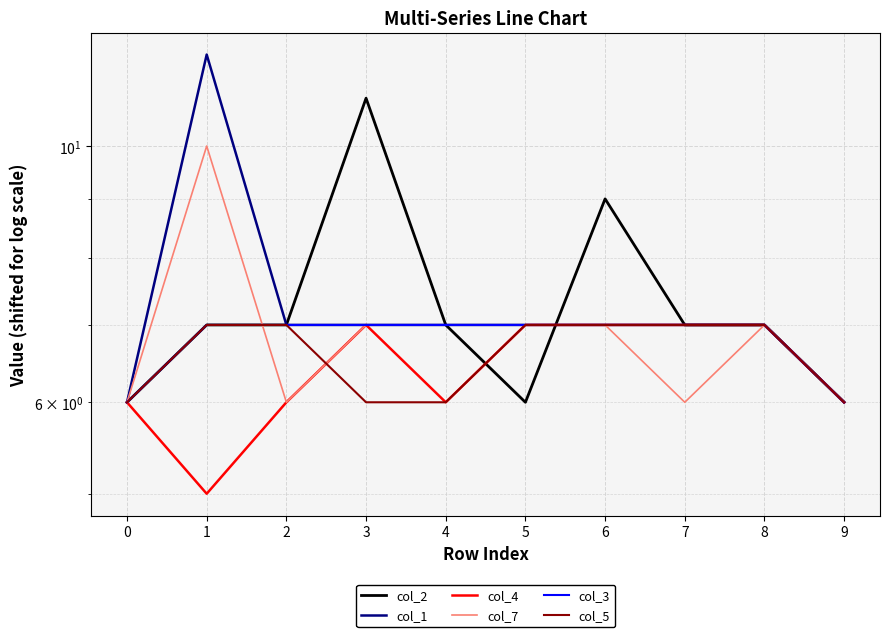

True or false: col_2 has a value of 9 at 5.

False